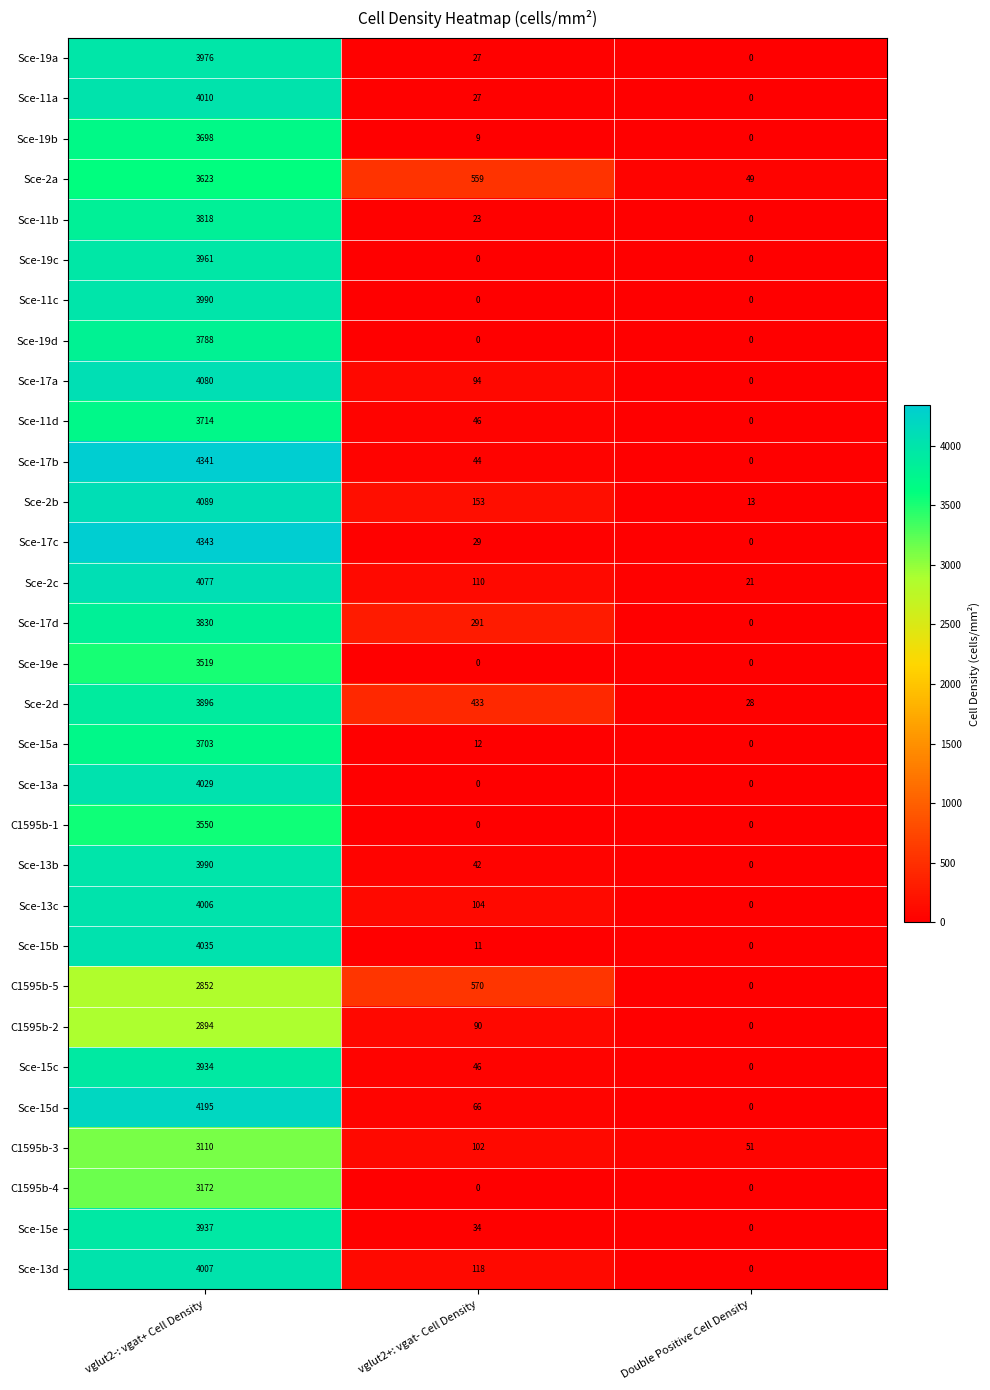

The C1595b-2 series shows 132 at vglut2+: vgat- Cell Density. True or false?

False